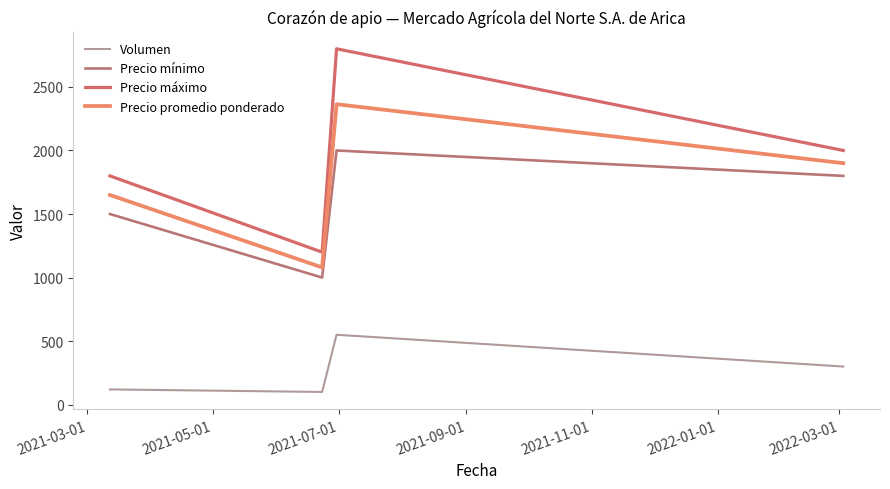

Which series has the largest total across all categories?

Precio máximo